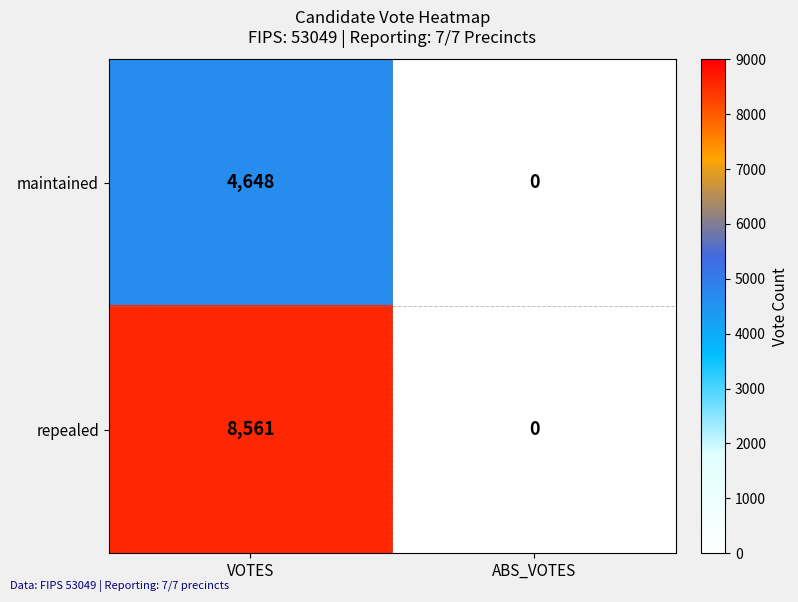

Count the number of categories in the chart.

2